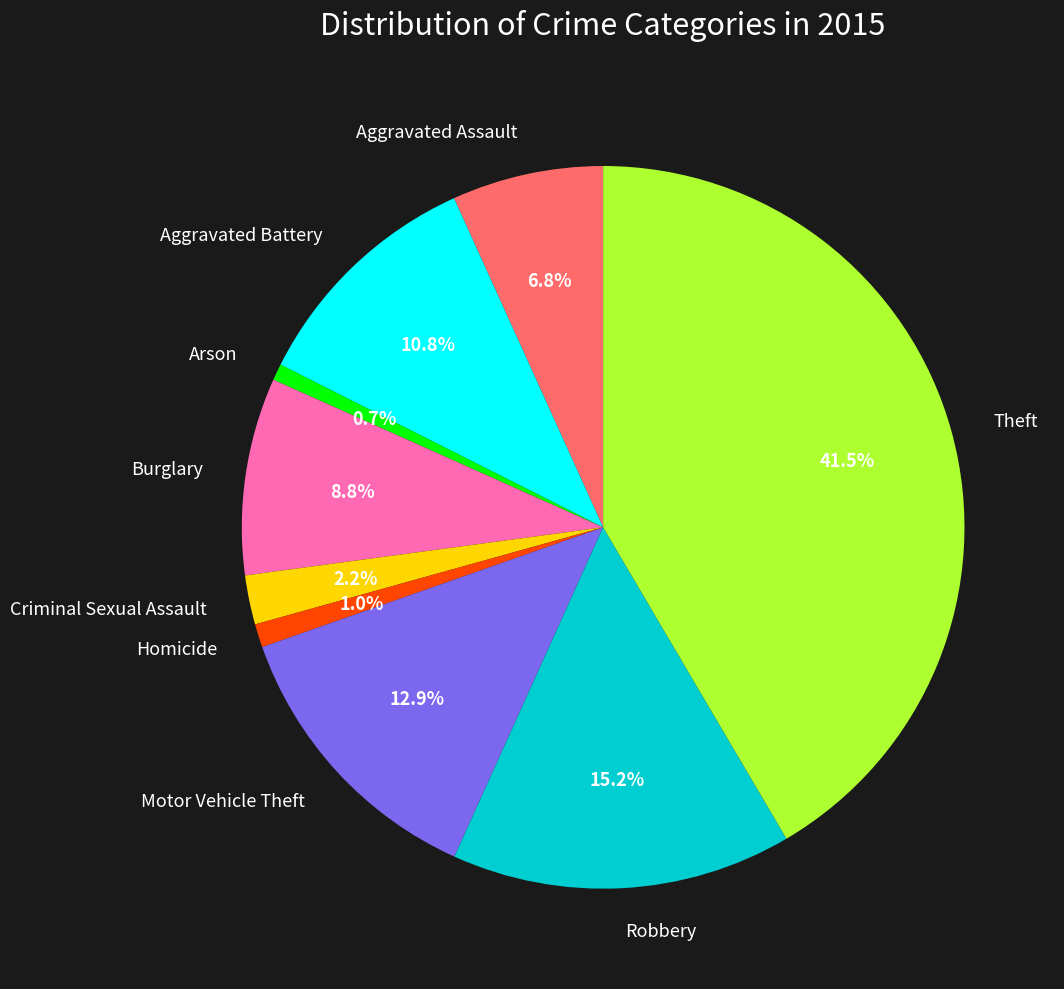

Is there any slice that represents more than half of the pie?

No